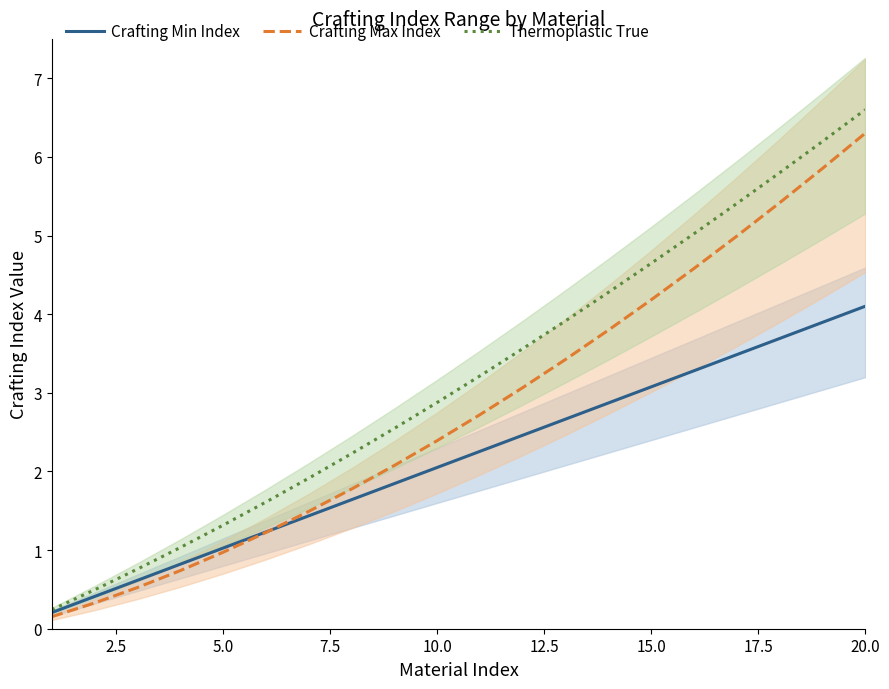

True or false: Thermoplastic True has a value of 3.7 at 20.0.

False